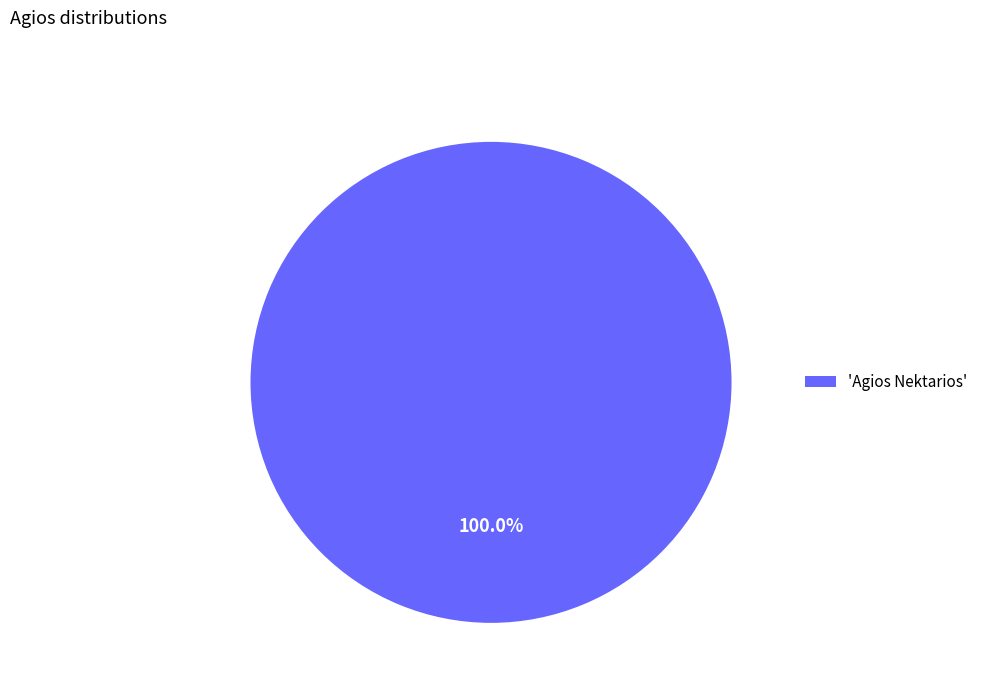

Rank the categories by value from lowest to highest.

'Agios Nektarios'